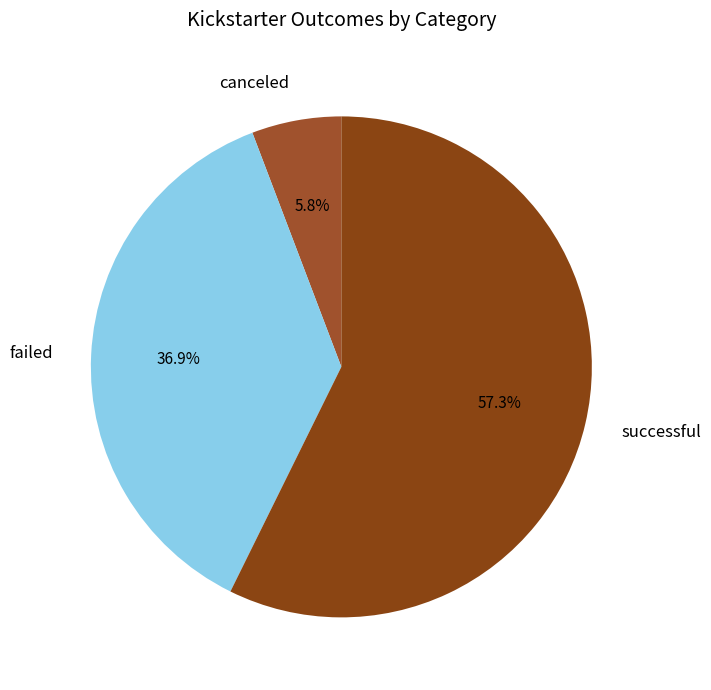

True or false: canceled accounts for 15% of the total.

False